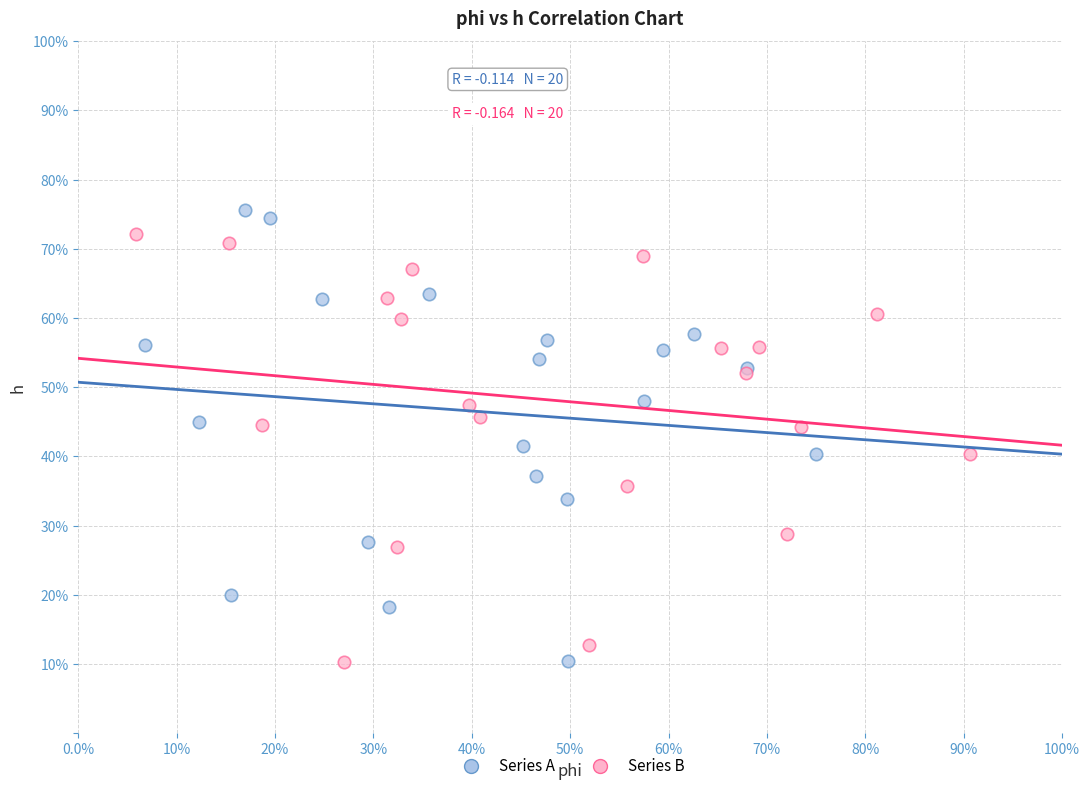

Which series has the widest spread of Y values?

Series A